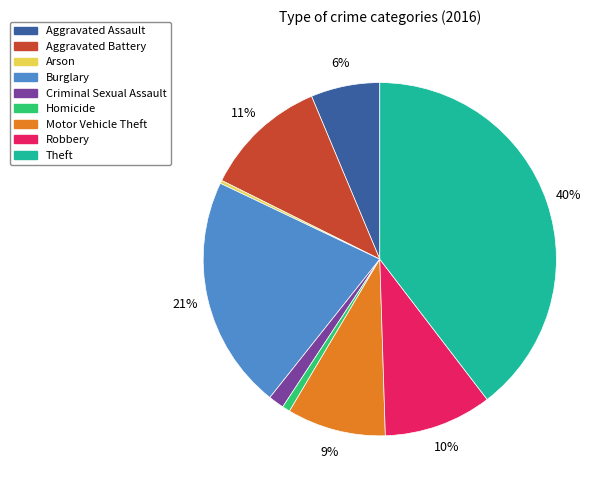

What is the largest slice in the pie chart?

Theft